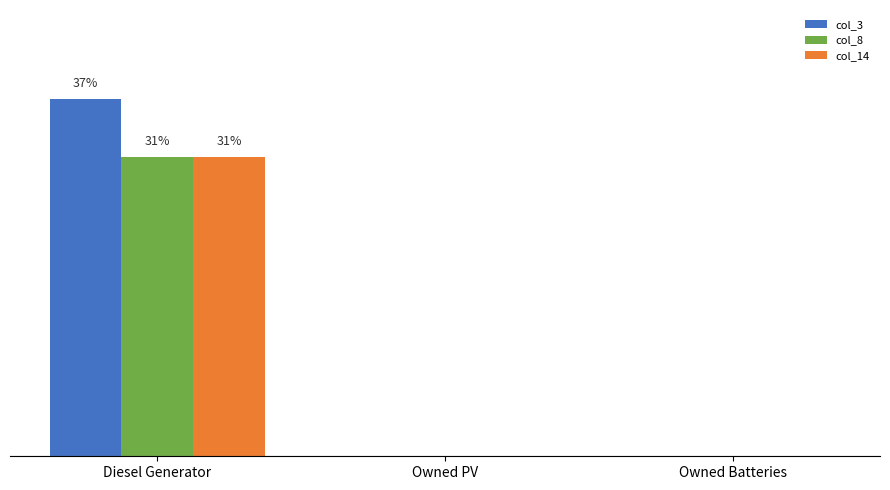

Rank the series by their maximum value, from highest to lowest.

col_3, col_8, col_14